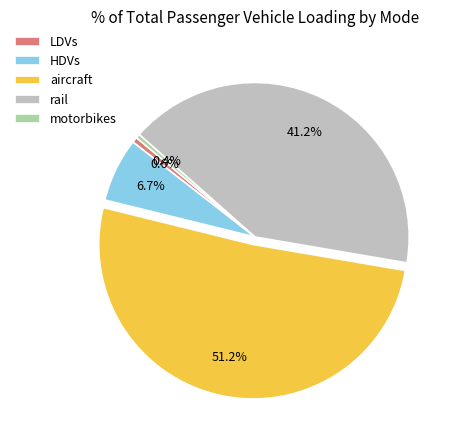

How many slices are in this pie chart?

5